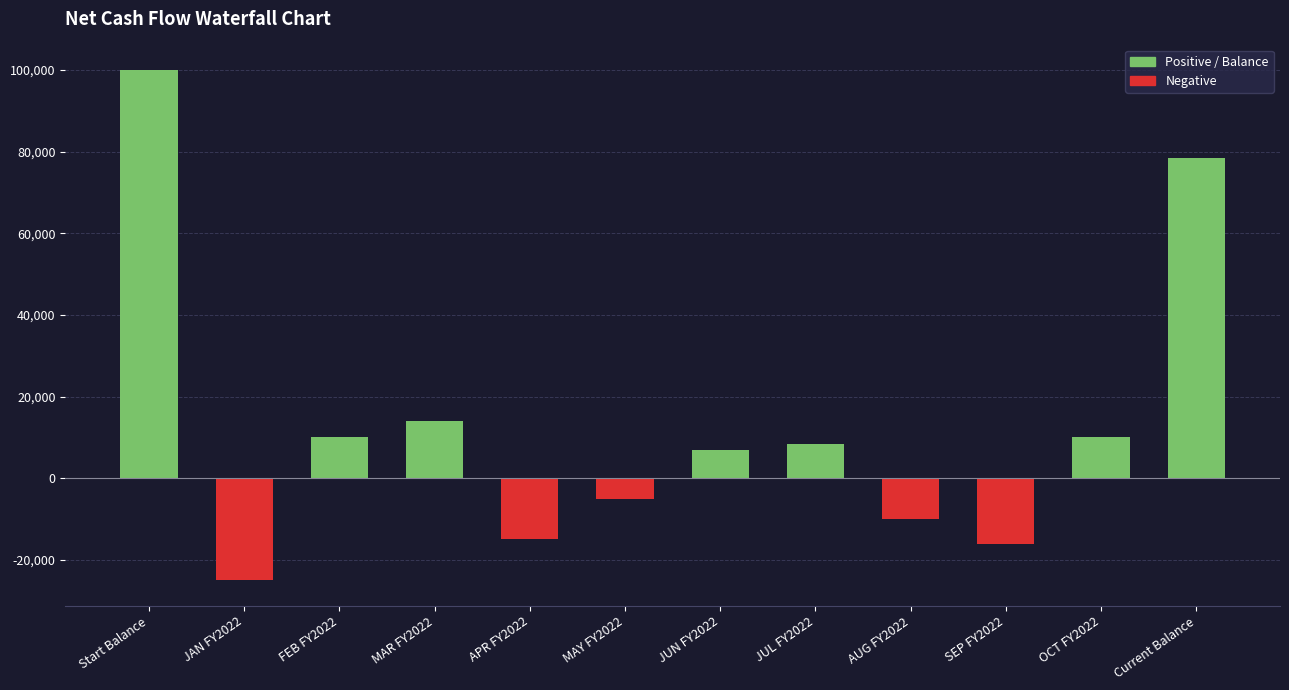

The value at APR FY2022 is -15000. True or false?

True